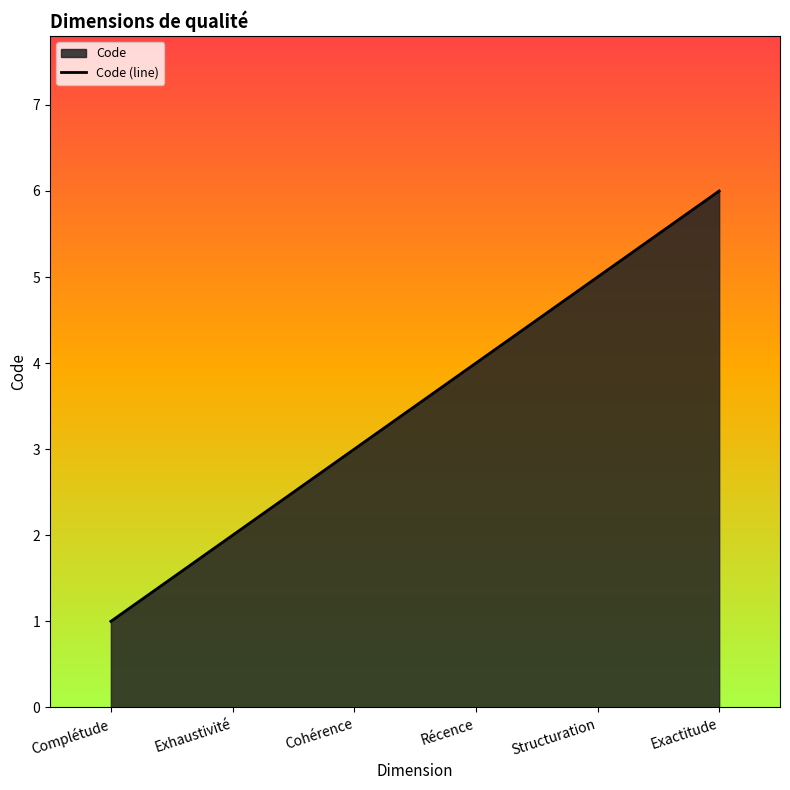

True or false: there are more than 0 points higher than both neighbors.

False